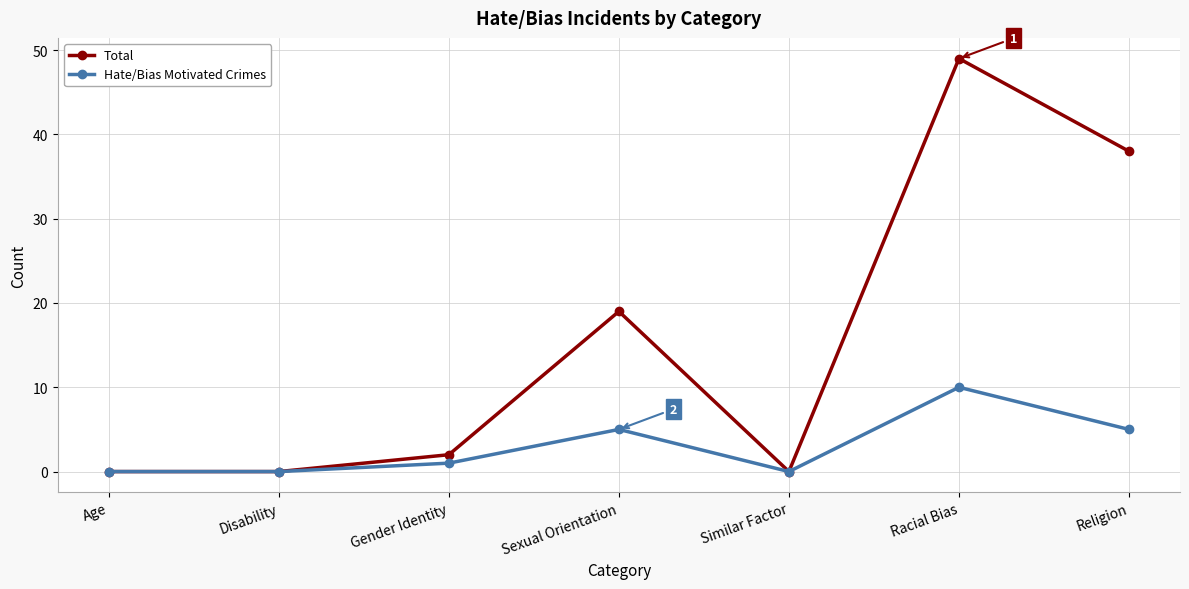

Is it true that Total equals 25 at Religion?

False